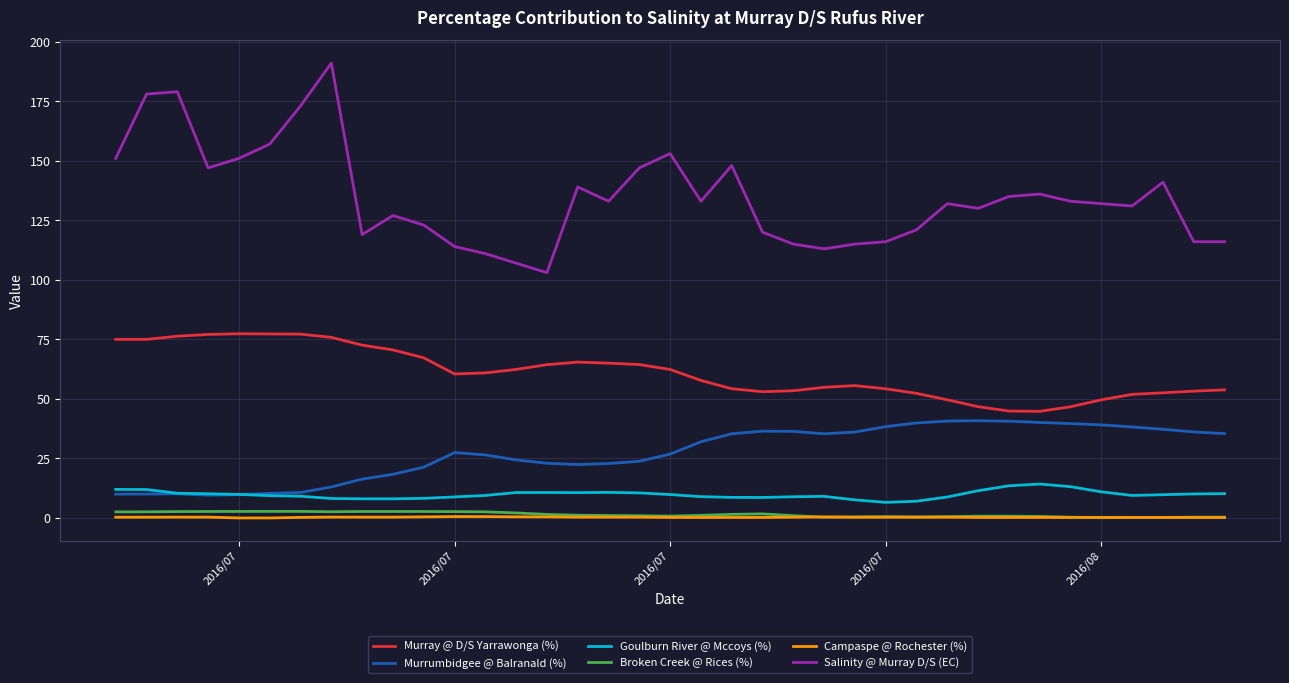

True or false: Murray @ D/S Yarrawonga (%) and Salinity @ Murray D/S (EC) intersect in this chart.

False